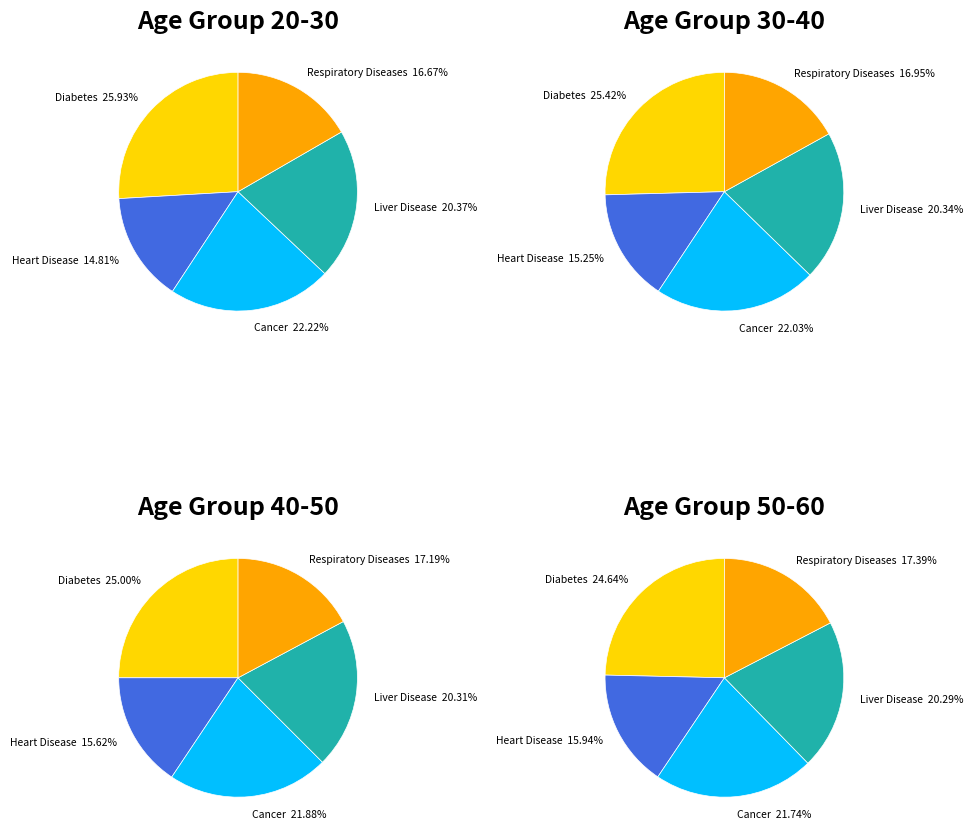

Does any single category account for the majority?

No